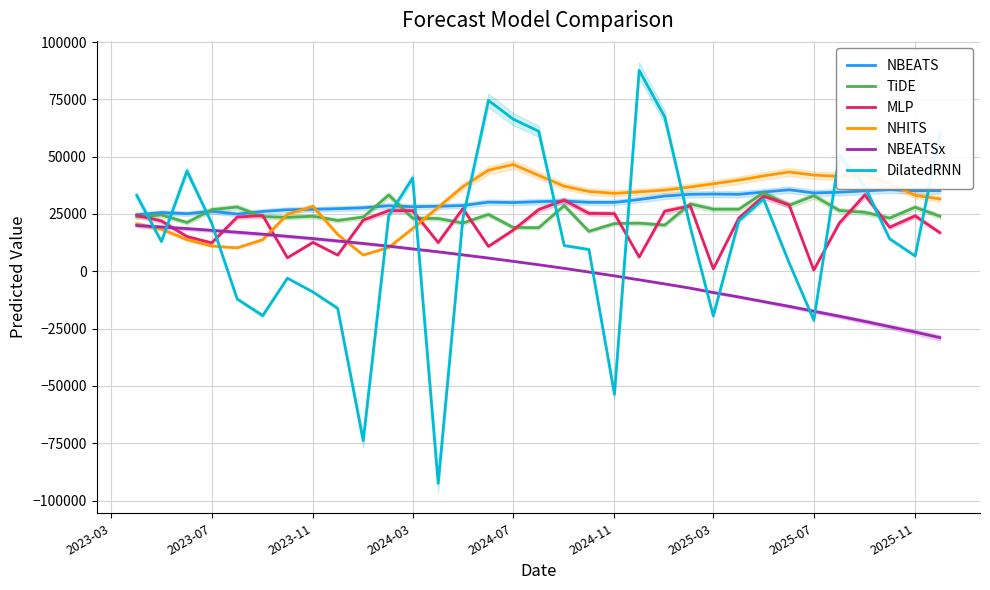

What is the minimum value for DilatedRNN?

-92495.4